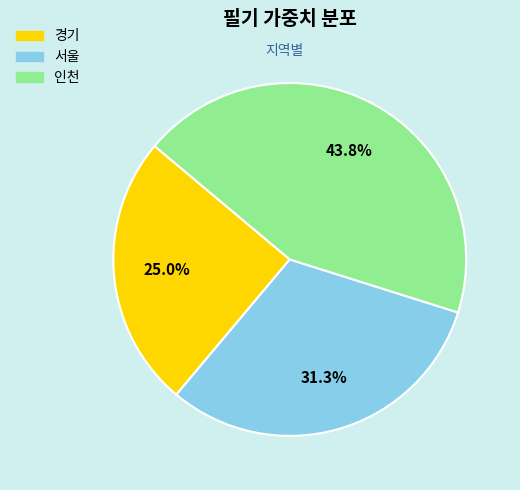

Is 경기 the majority of the pie?

No